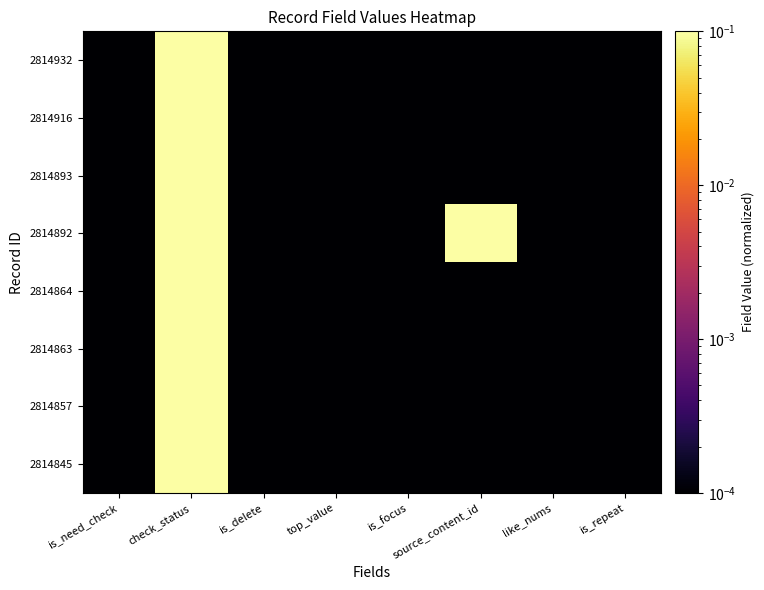

Reading left to right, list all the values displayed in this chart.

2814932: is_need_check=0.0	check_status=1.0	is_delete=0.0	top_value=0.0	is_focus=0.0	source_content_id=0.0	like_nums=0.0	is_repeat=0.0
2814916: is_need_check=0.0	check_status=1.0	is_delete=0.0	top_value=0.0	is_focus=0.0	source_content_id=0.0	like_nums=0.0	is_repeat=0.0
2814893: is_need_check=0.0	check_status=1.0	is_delete=0.0	top_value=0.0	is_focus=0.0	source_content_id=0.0	like_nums=0.0	is_repeat=0.0
2814892: is_need_check=0.0	check_status=1.0	is_delete=0.0	top_value=0.0	is_focus=0.0	source_content_id=1.0	like_nums=0.0	is_repeat=0.0
2814864: is_need_check=0.0	check_status=1.0	is_delete=0.0	top_value=0.0	is_focus=0.0	source_content_id=0.0	like_nums=0.0	is_repeat=0.0
2814863: is_need_check=0.0	check_status=1.0	is_delete=0.0	top_value=0.0	is_focus=0.0	source_content_id=0.0	like_nums=0.0	is_repeat=0.0
2814857: is_need_check=0.0	check_status=1.0	is_delete=0.0	top_value=0.0	is_focus=0.0	source_content_id=0.0	like_nums=0.0	is_repeat=0.0
2814845: is_need_check=0.0	check_status=1.0	is_delete=0.0	top_value=0.0	is_focus=0.0	source_content_id=0.0	like_nums=0.0	is_repeat=0.0